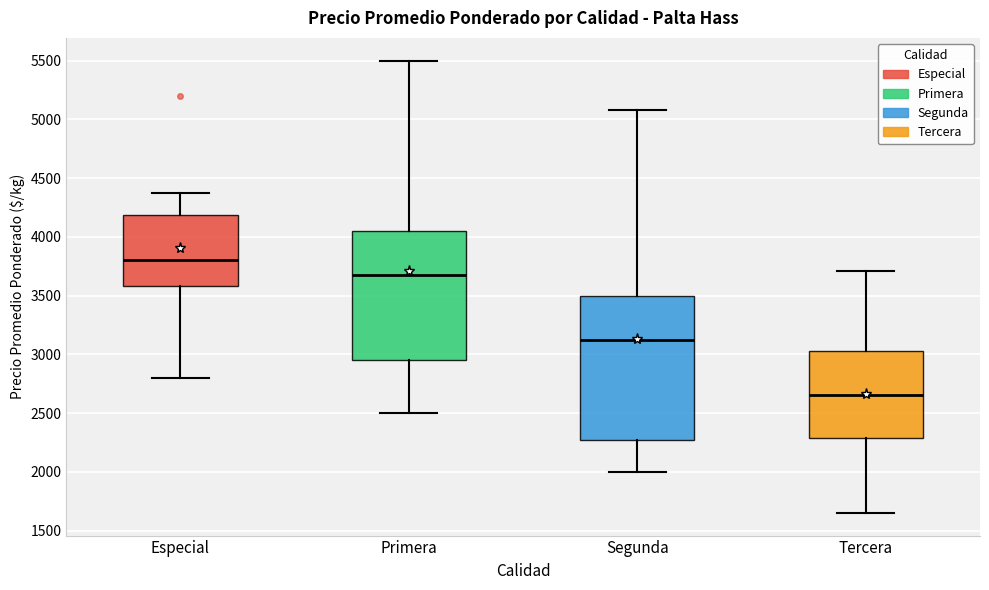

Reading left to right, transcribe this box plot: for each box, give where its median line is, the range the box spans, and where its two whiskers end, as read against the y-axis. The values are not printed on the chart, so give them approximately, as read against the axis.

Especial: median 3800, box 3600 to 4200, whiskers 2800 to 4400
Primera: median 3700, box 2950 to 4050, whiskers 2500 to 5500
Segunda: median 3150, box 2250 to 3500, whiskers 2000 to 5100
Tercera: median 2650, box 2300 to 3050, whiskers 1650 to 3700